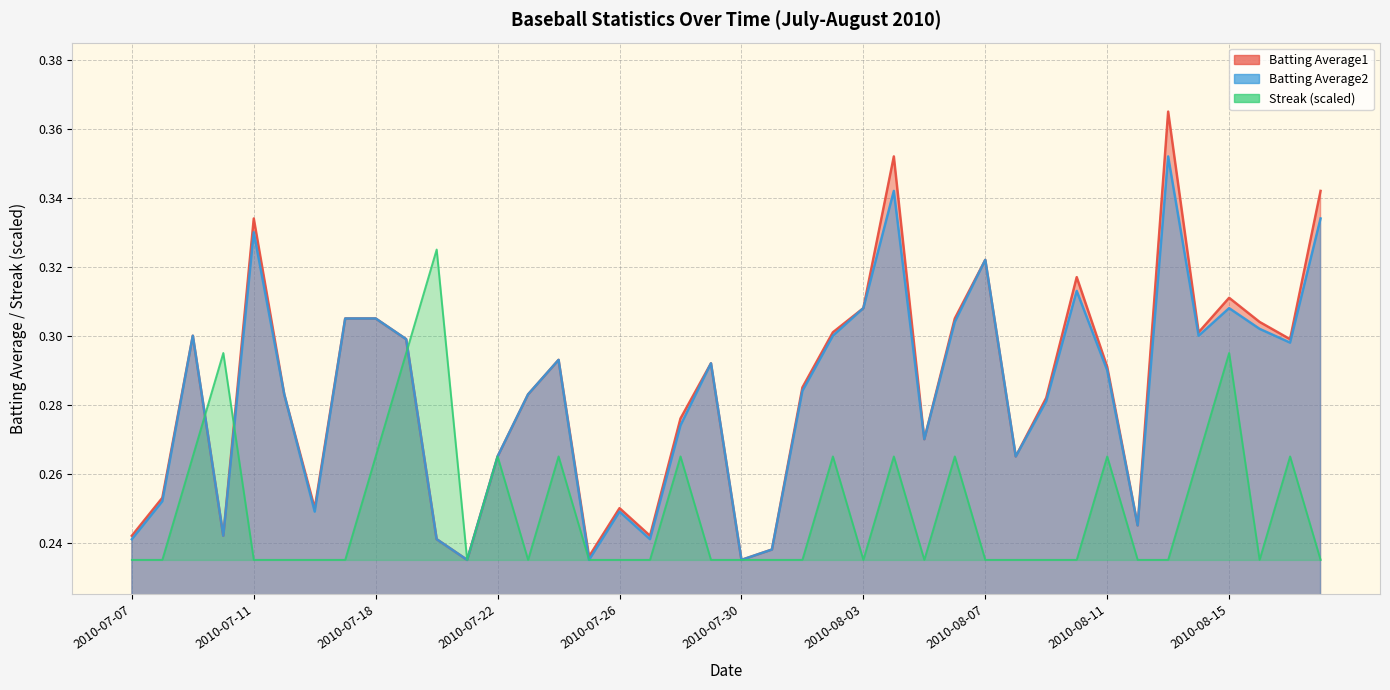

The Streak series shows 0.3 at 2010-08-17. True or false?

False